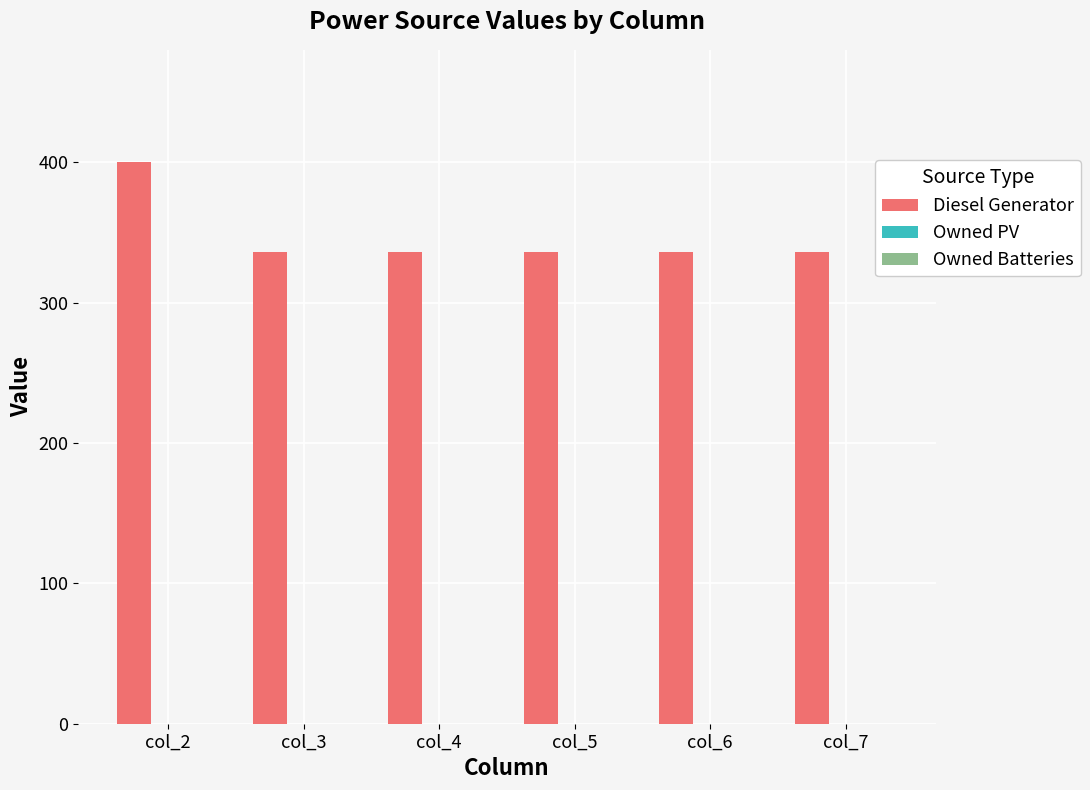

Which has a higher value, col_5 or col_2?

col_2